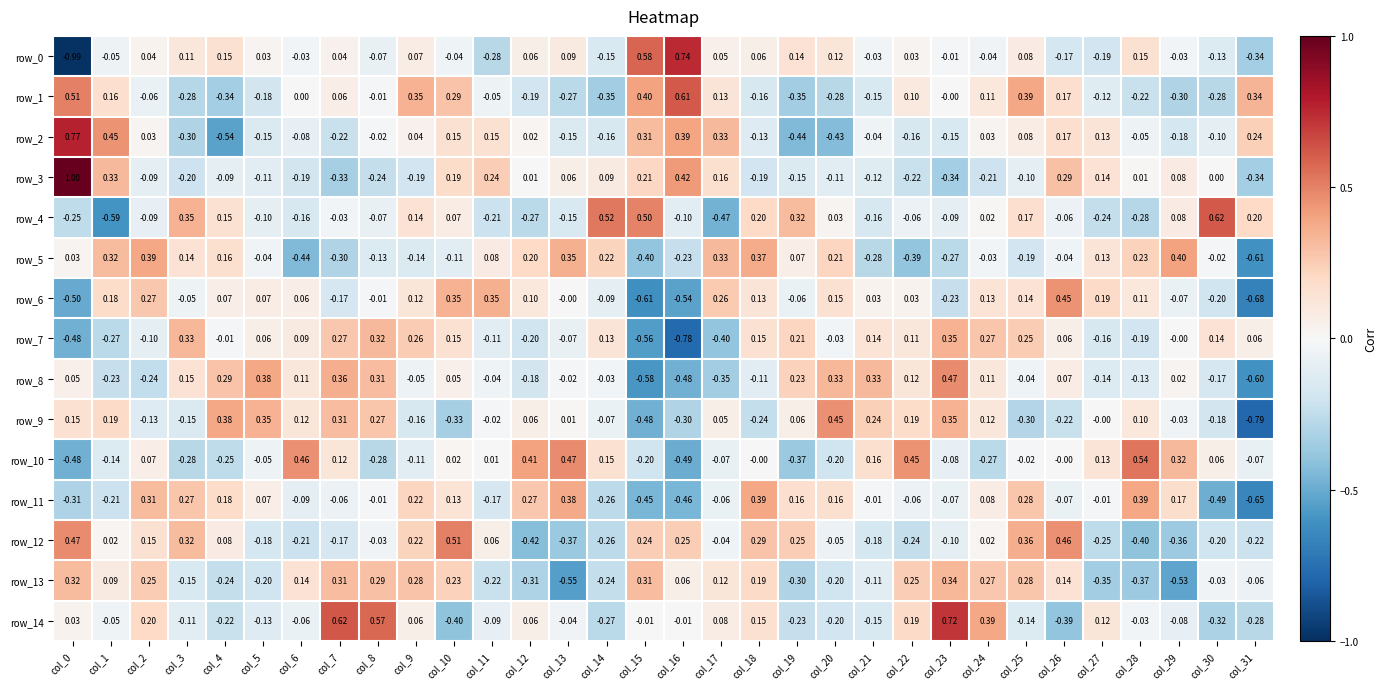

Is the value of row_10 at col_5 greater than the value of row_13 at col_17?

No